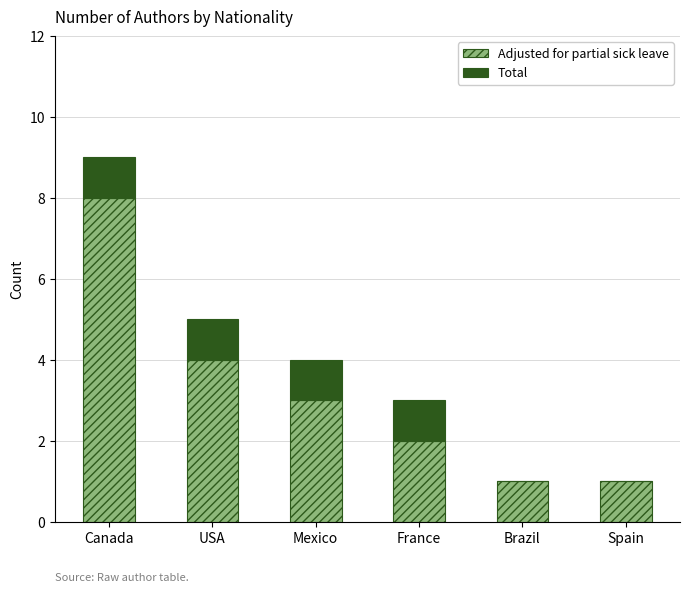

Are the bars horizontal?

No